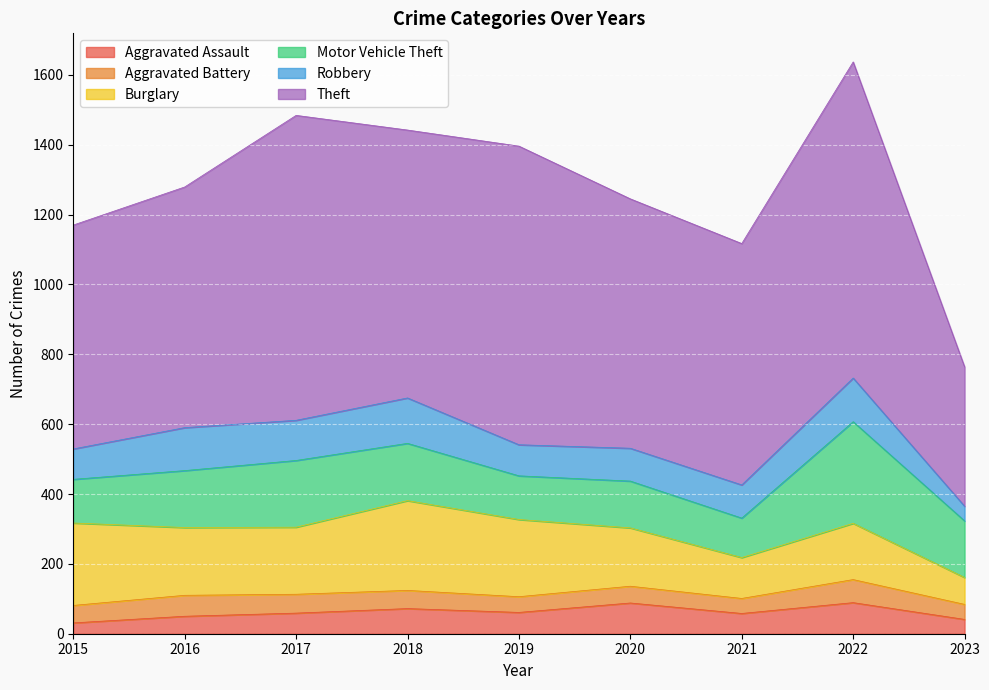

Rank the series at 2021 from highest to lowest value.

Theft, Burglary, Motor Vehicle Theft, Robbery, Aggravated Assault, Aggravated Battery